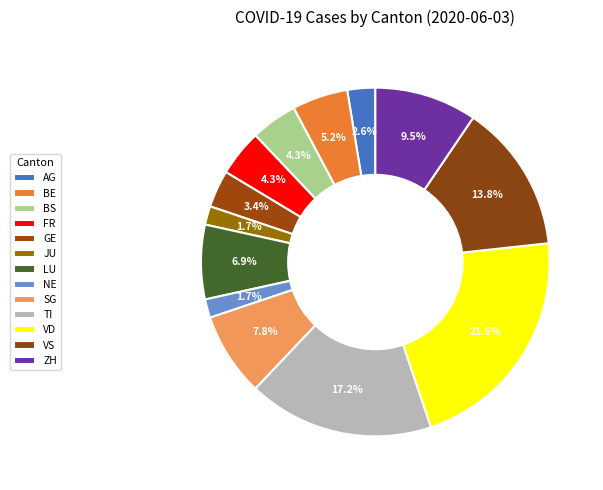

Count the number of slices in the pie.

13